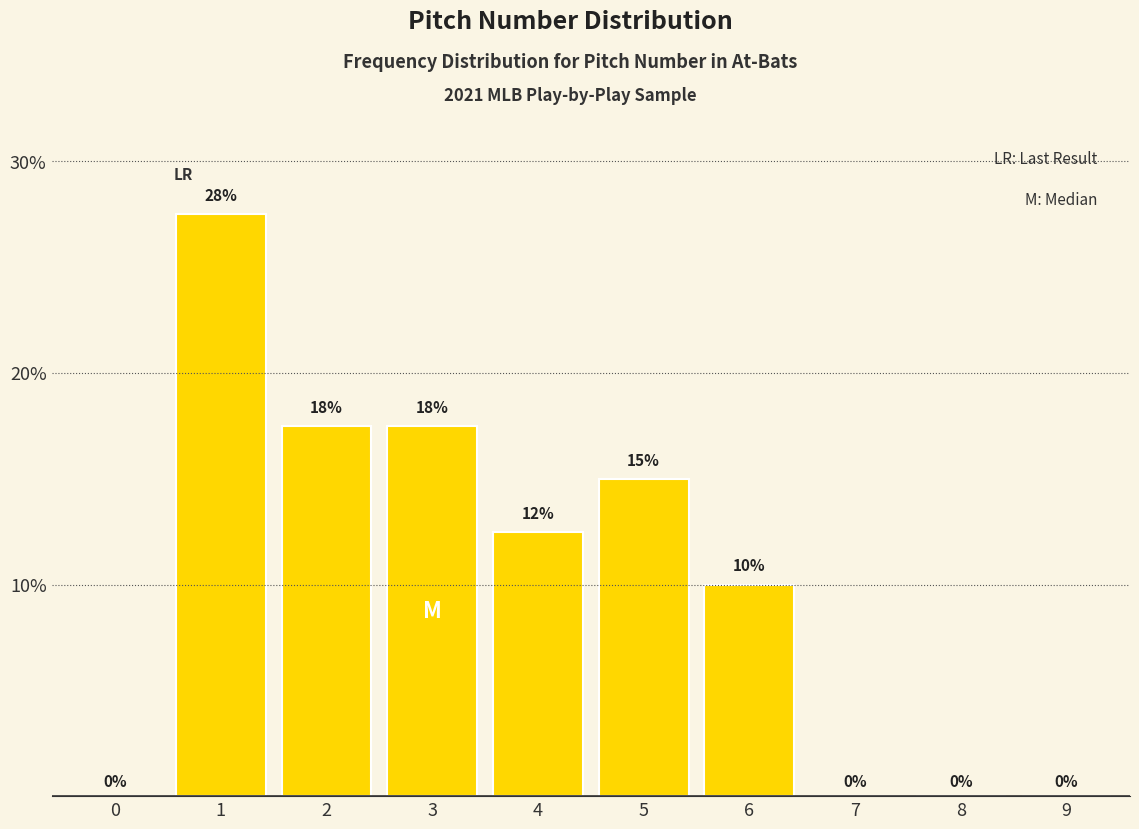

Between 4 and 0, which is larger?

4